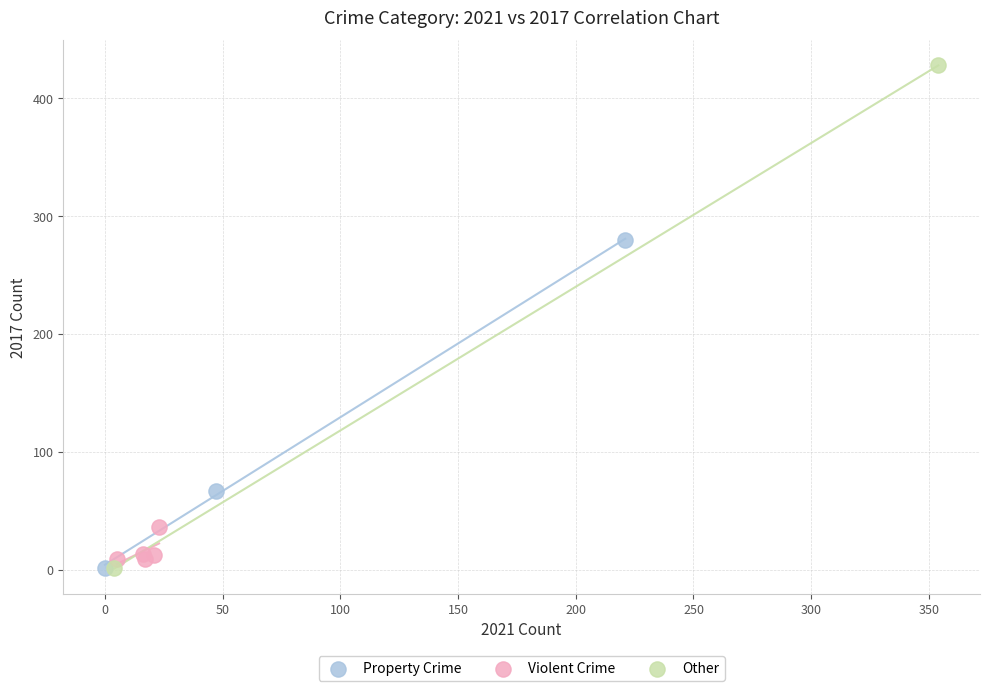

What are all the series names shown in the legend?

Property Crime, Violent Crime, Other